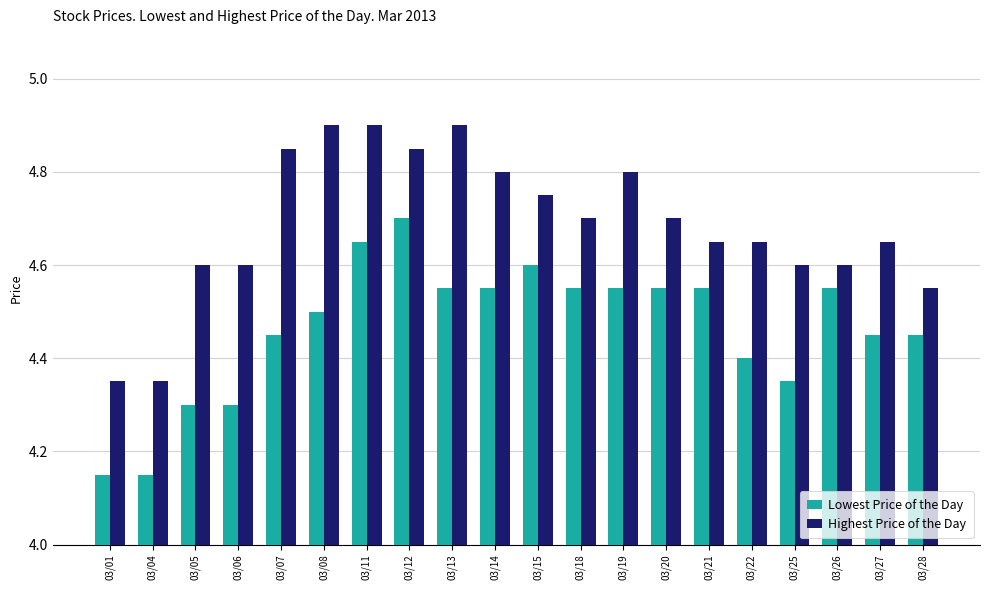

Read the Highest Price of the Day value at 03/13.

4.9